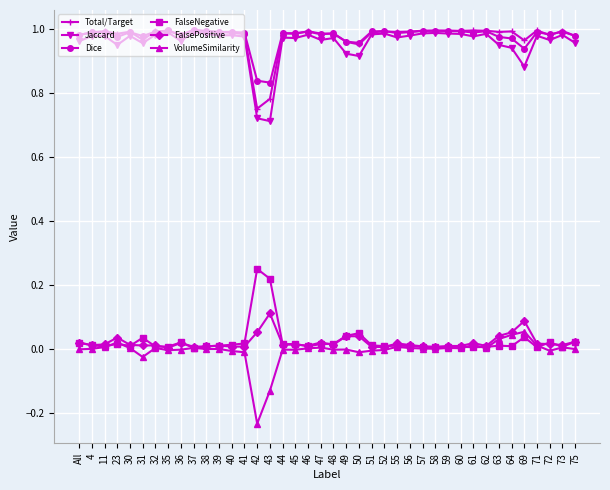

How many lines are shown in the chart?

6